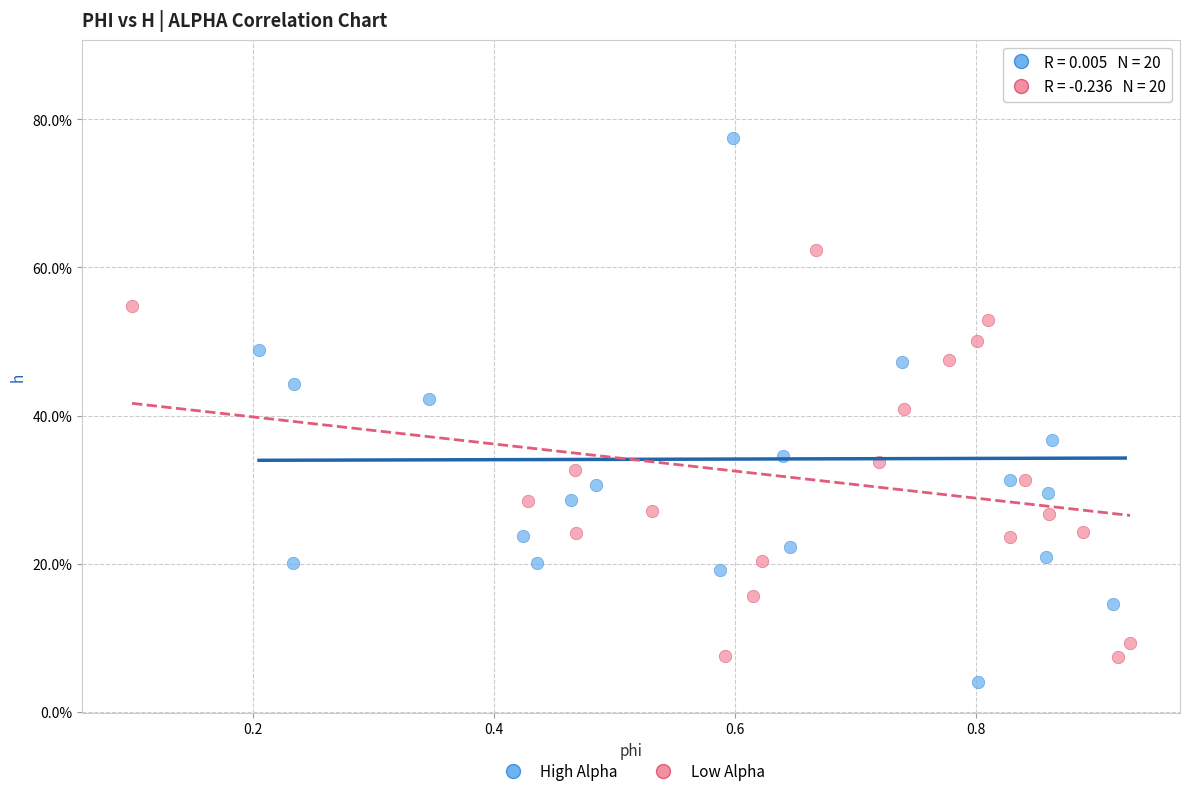

Which series contains the lowest Y value?

High Alpha